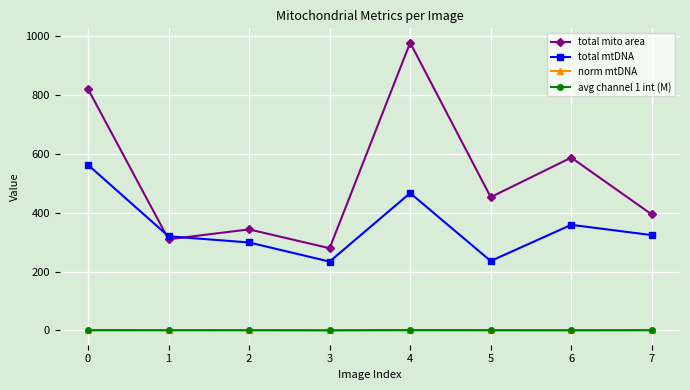

What is the average value of the avg channel 1 int (M) series?

0.5